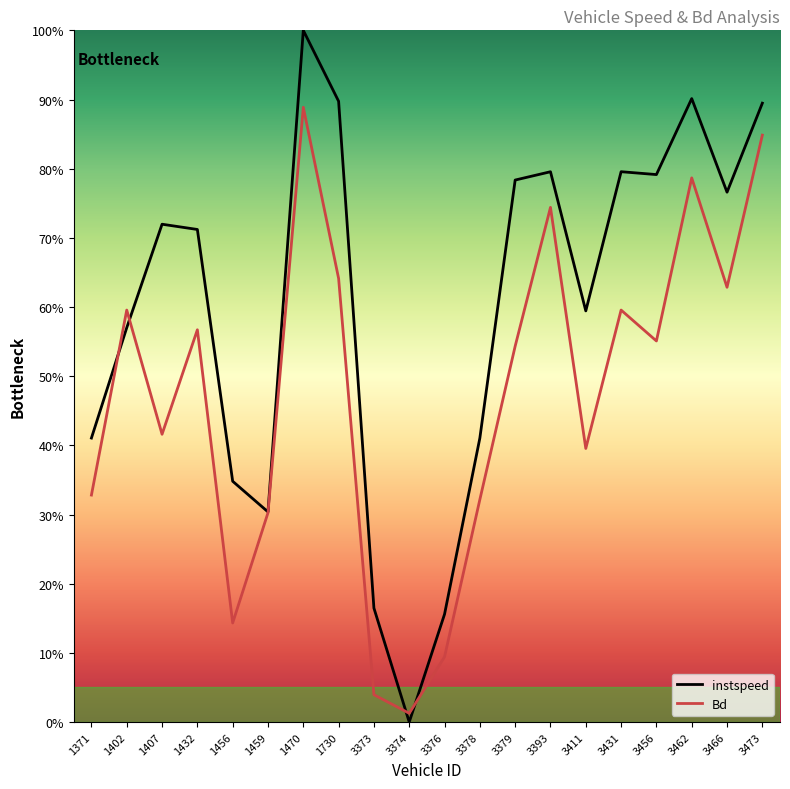

Reading left to right, what are all the values shown in this chart?

instspeed: 1371=0.4	1402=0.6	1407=0.7	1432=0.7	1456=0.3	1459=0.3	1470=1.0	1730=0.9	3373=0.2	3374=0.0	3376=0.2	3378=0.4	3379=0.8	3393=0.8	3411=0.6	3431=0.8	3456=0.8	3462=0.9	3466=0.8	3473=0.9
Bd: 1371=0.3	1402=0.6	1407=0.4	1432=0.6	1456=0.1	1459=0.3	1470=0.9	1730=0.6	3373=0.0	3374=0.0	3376=0.1	3378=0.3	3379=0.5	3393=0.7	3411=0.4	3431=0.6	3456=0.6	3462=0.8	3466=0.6	3473=0.8